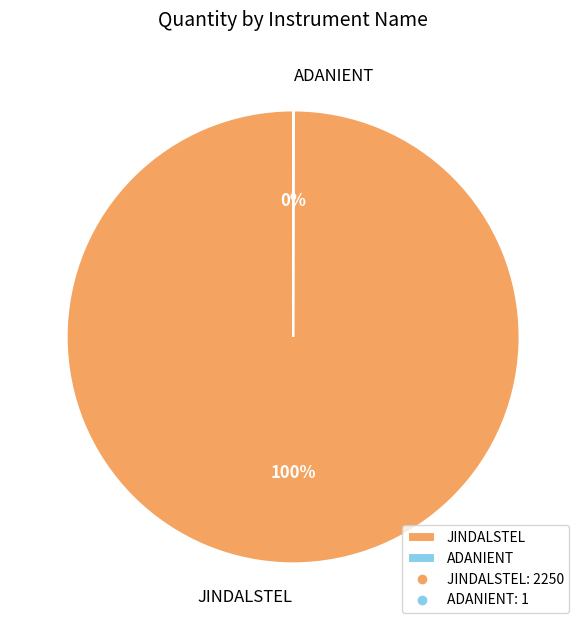

What is the largest slice in the pie chart?

JINDALSTEL